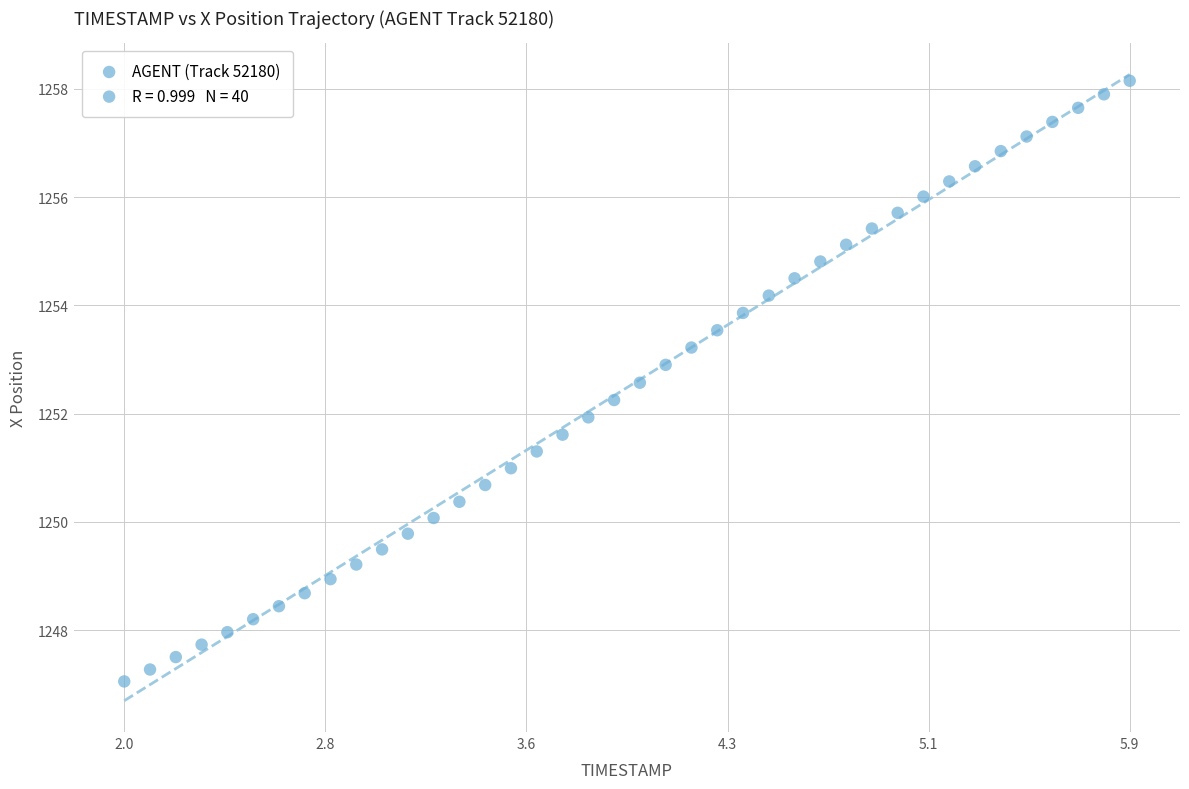

What is the range of Y values (max minus min)?

11.1